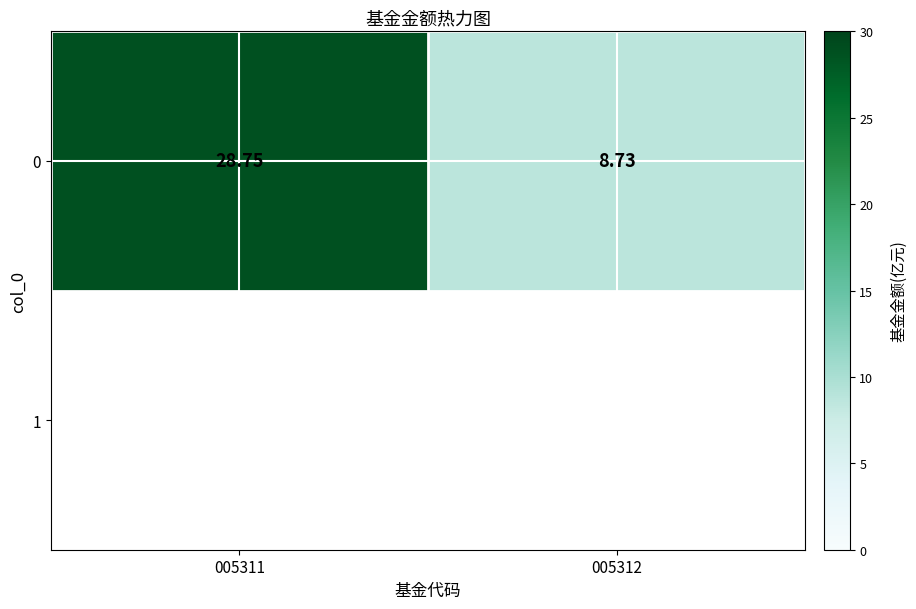

What is the maximum value shown in the chart?

28.8